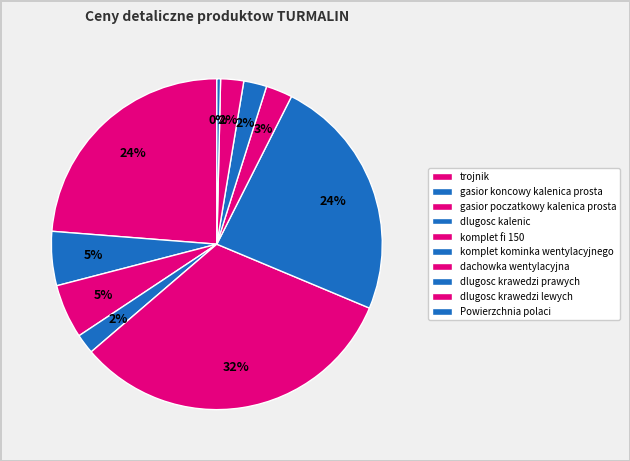

How many segments does this pie chart have?

10